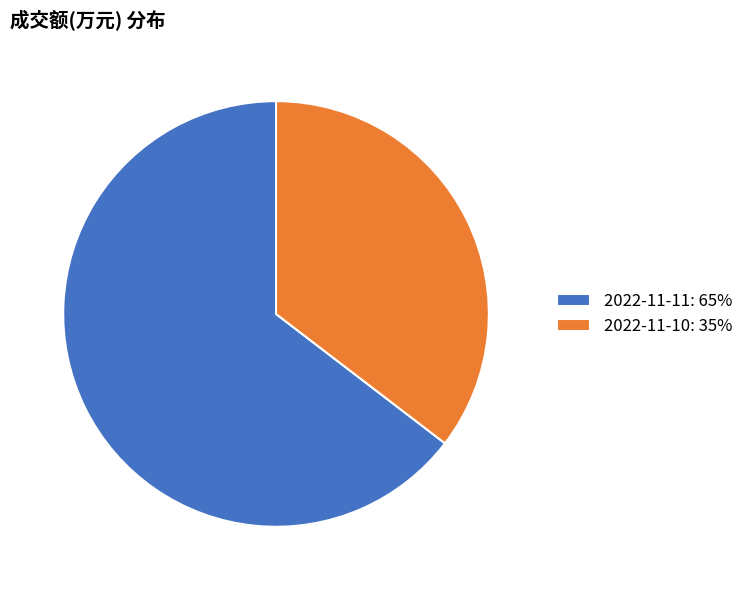

Do 2022-11-10: 35% and 2022-11-11: 65% together represent more than half of the pie?

Yes